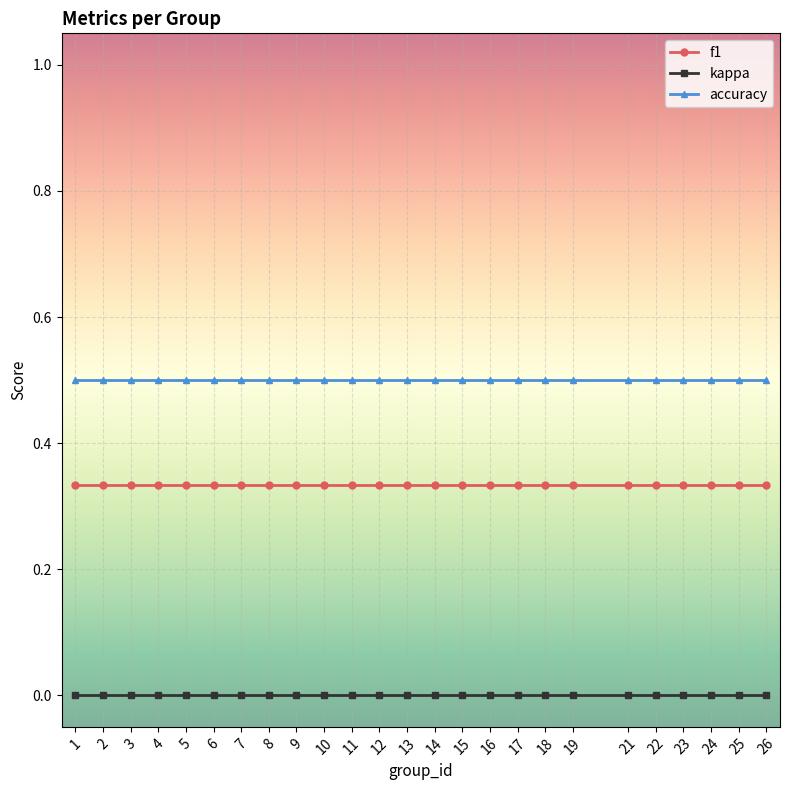

List the series in order of their overall mean, lowest first.

kappa, f1, accuracy